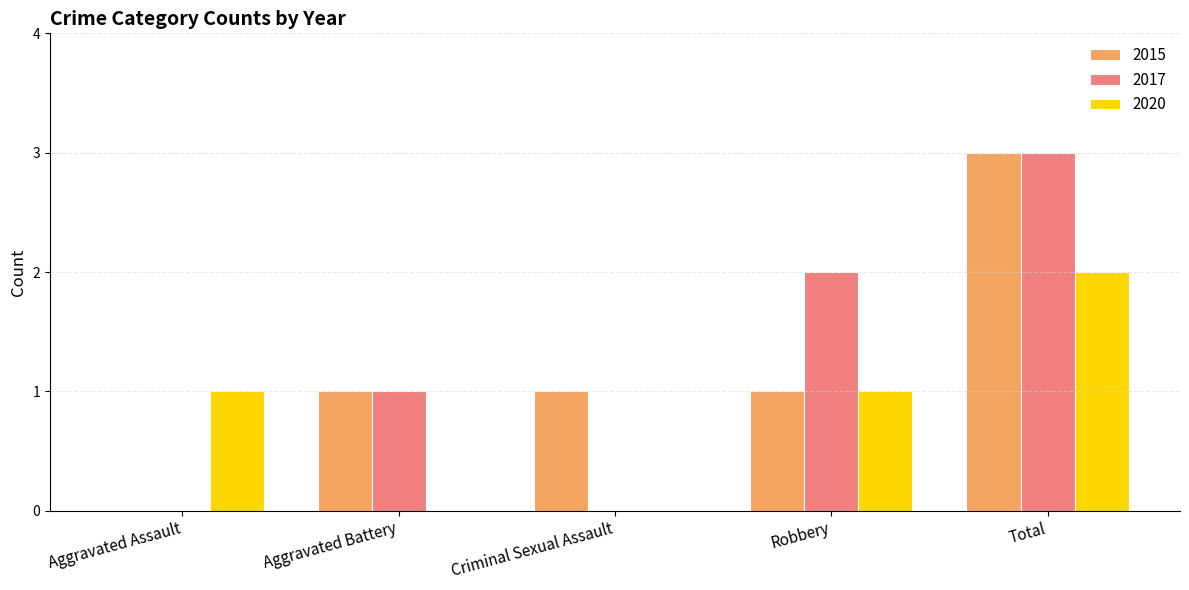

Is the value of 2015 at Criminal Sexual Assault greater than the value of 2020 at Aggravated Battery?

Yes